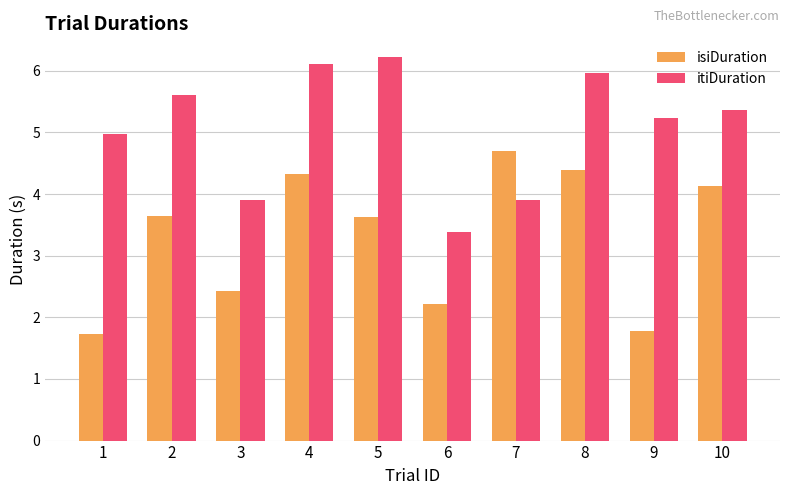

How many distinct data groups are displayed?

2